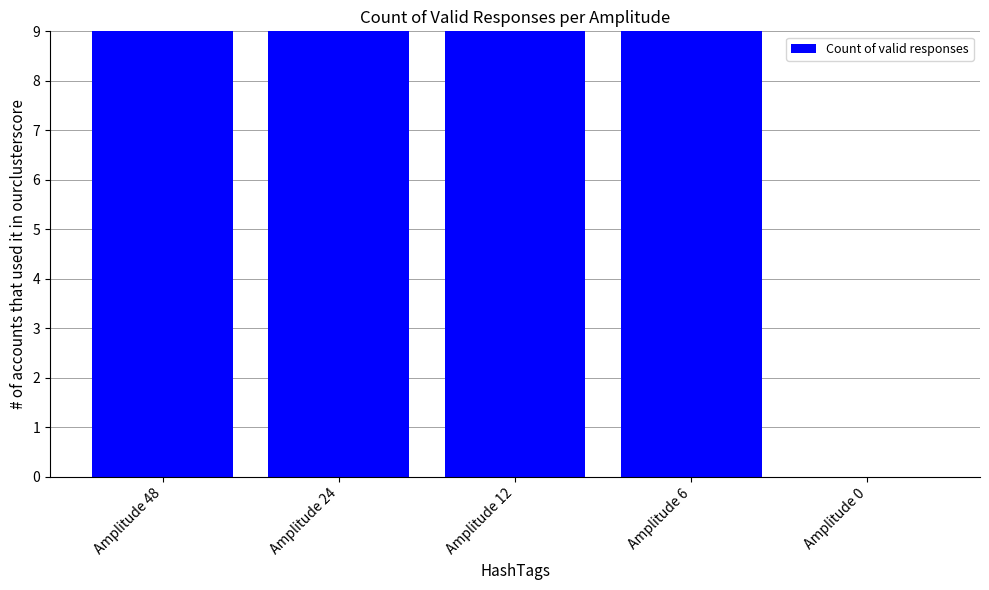

Are the bars grouped side by side (vs. stacked)?

No